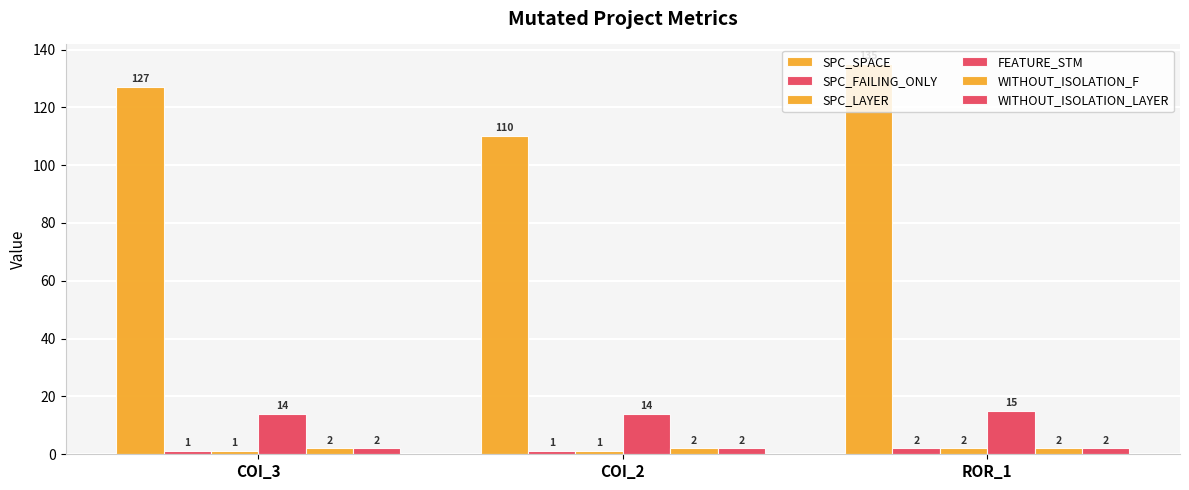

What is the label of the 1st bar from the right?

ROR_1